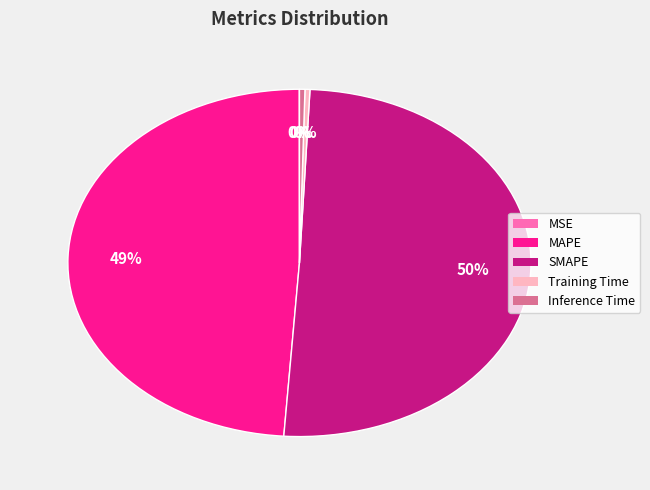

Which has a higher value, SMAPE or Training Time?

SMAPE